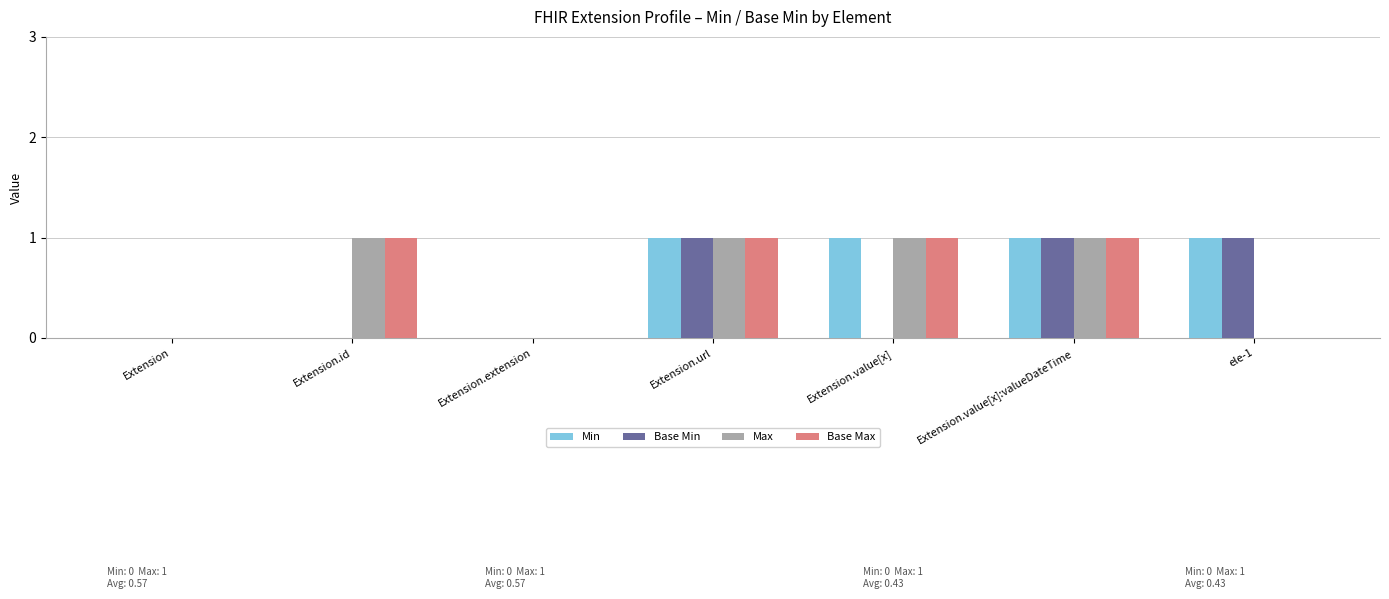

What is the sum of all Base Max values?

4